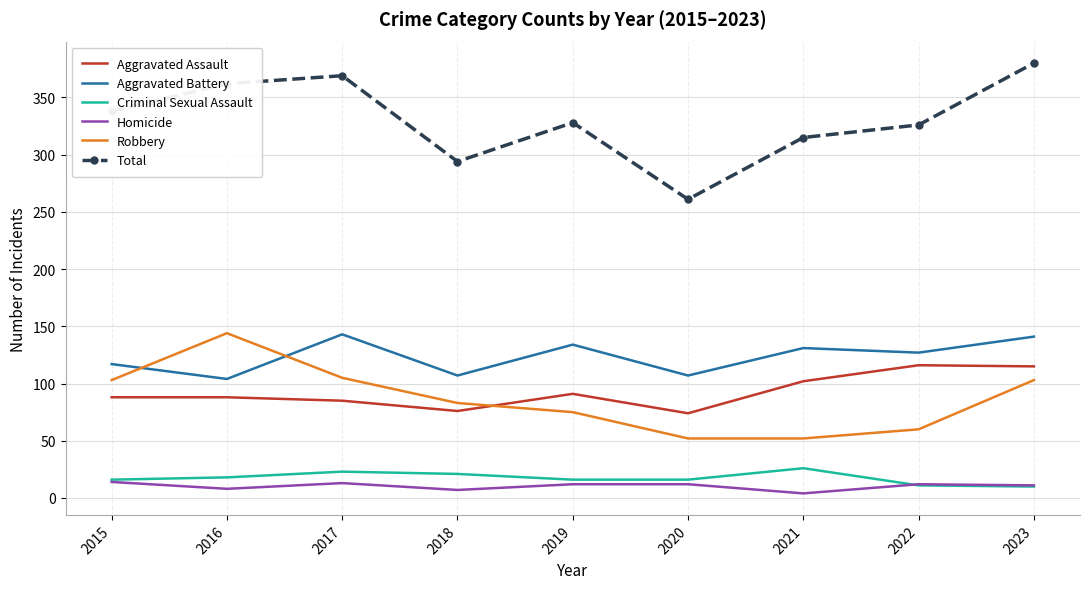

Is the value of Aggravated Battery at 2015 greater than the value of Homicide at 2022?

Yes